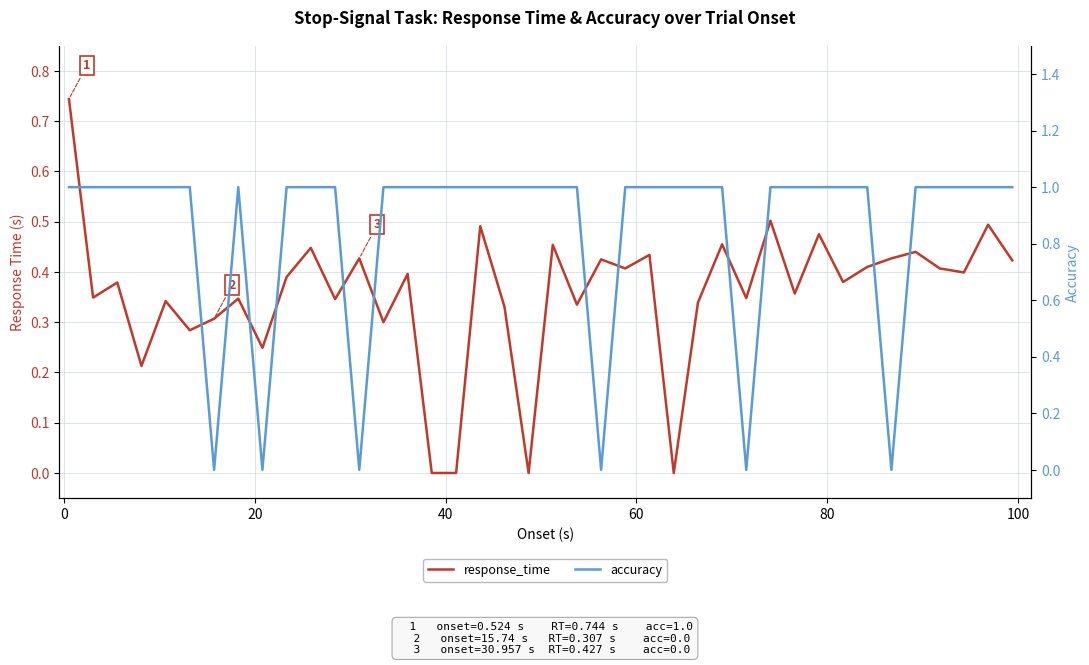

What is the difference between the second highest and minimum values in the response_time series?

0.5